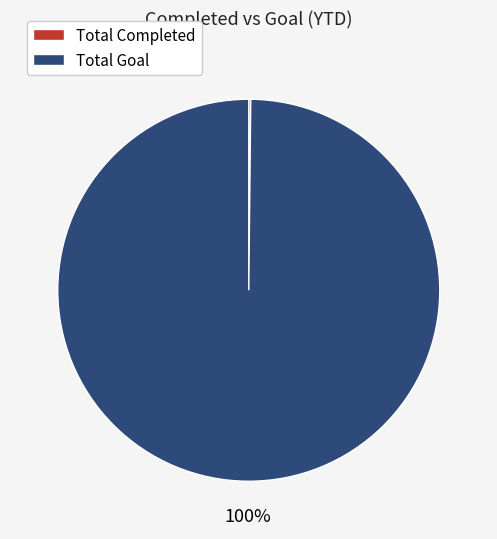

True or false: Total Goal accounts for 90% of the total.

False